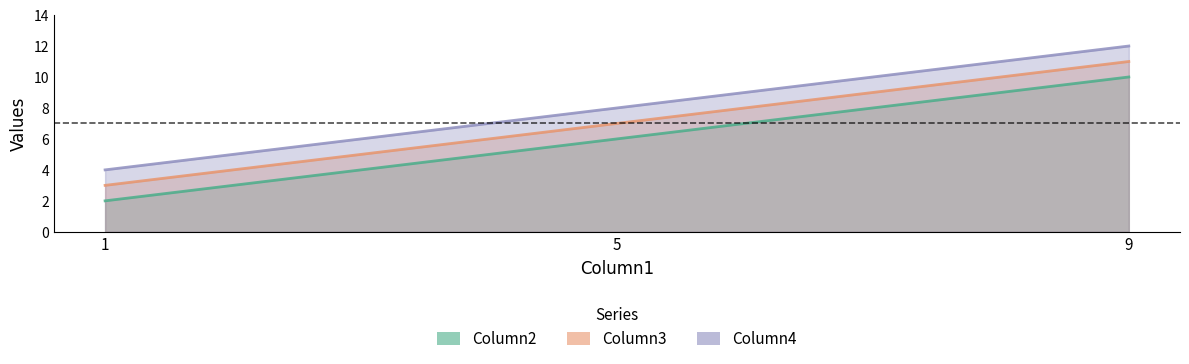

Reading right to left, what are all the values shown in this chart?

Column2: 9=10	5=6	1=2
Column3: 9=11	5=7	1=3
Column4: 9=12	5=8	1=4